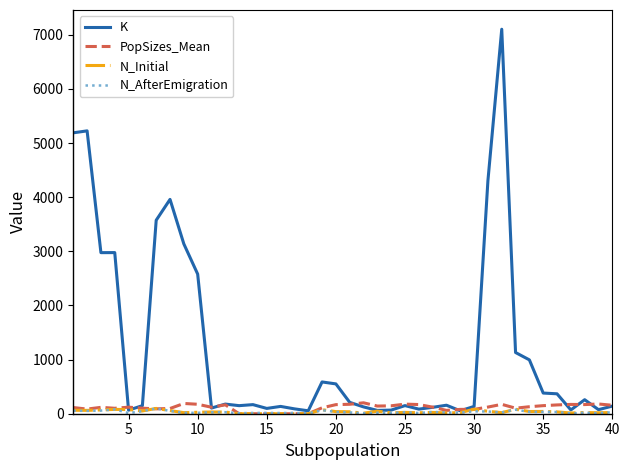

Which series has the largest total across all categories?

K